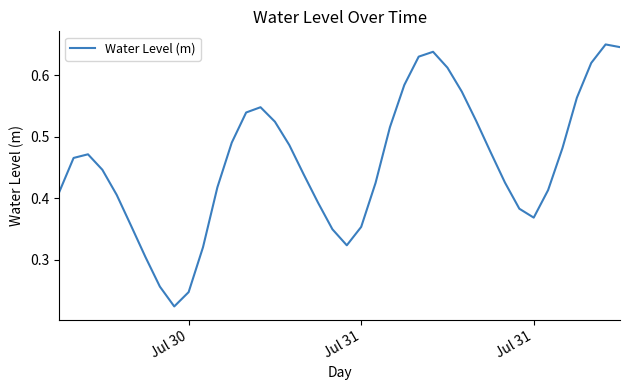

What is the difference between the second highest and second lowest values?

0.4